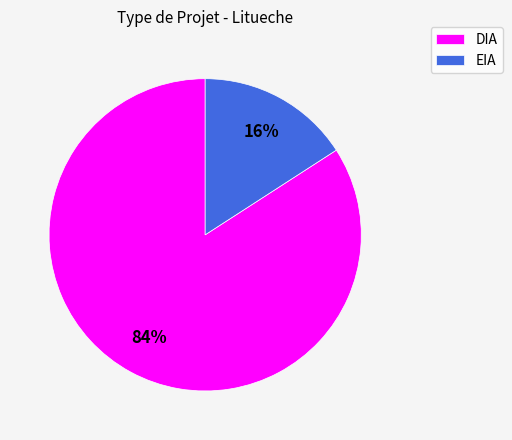

Count the number of slices in the pie.

2